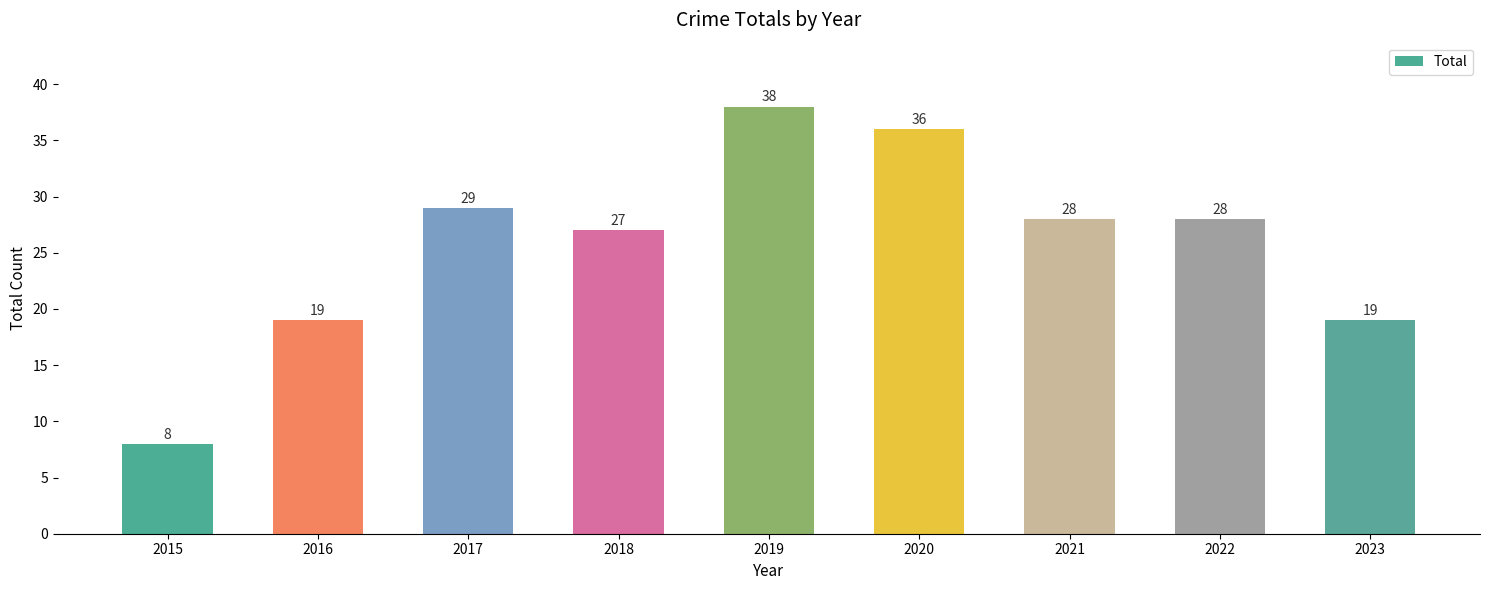

What is the minimum value shown in the chart?

8